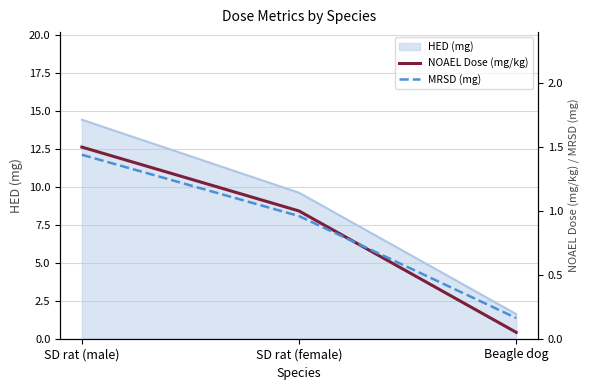

At how many categories does at least one series exceed 0?

3